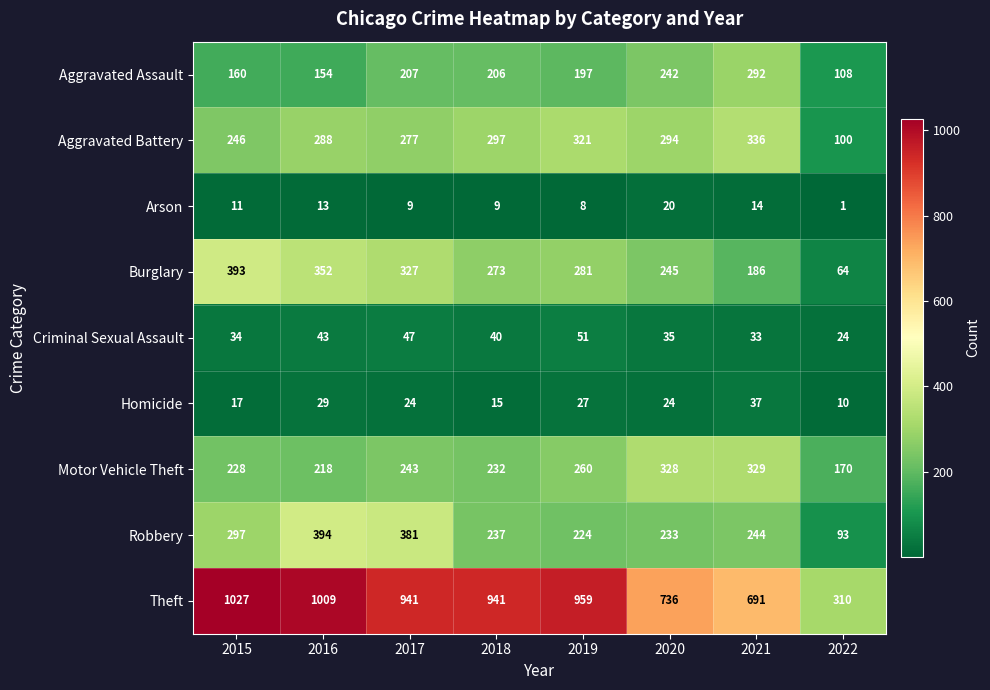

At which label is Burglary closest to 228?

2020